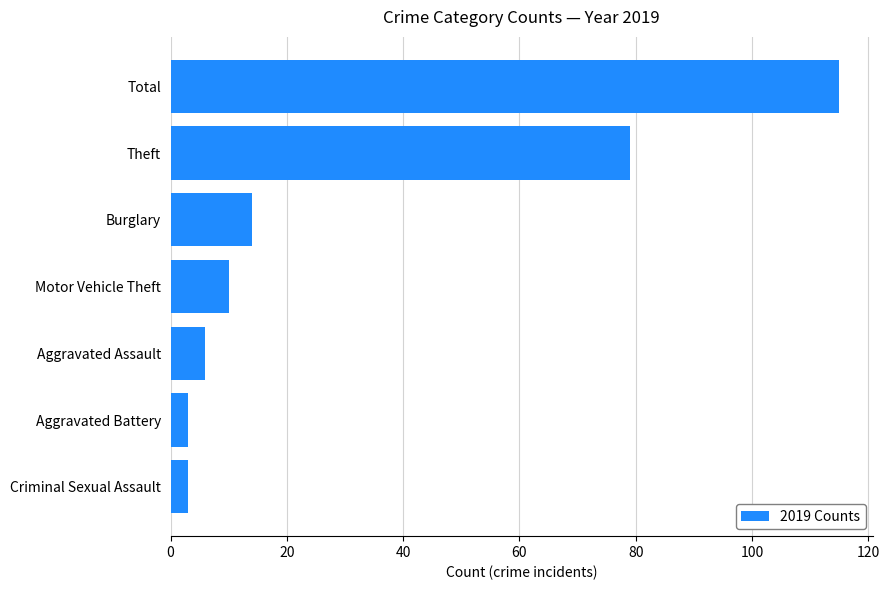

Reading top to bottom, list all the values displayed in this chart.

115	79	14	10	6	3	3